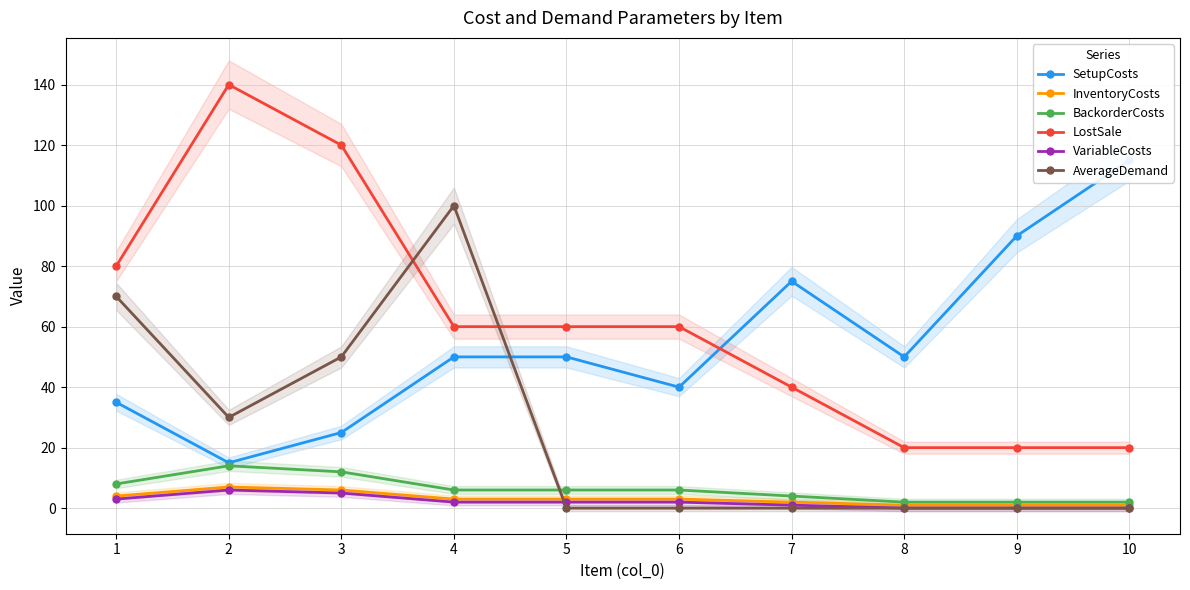

Is the value of VariableCosts at 8 greater than the value of InventoryCosts at 8?

No